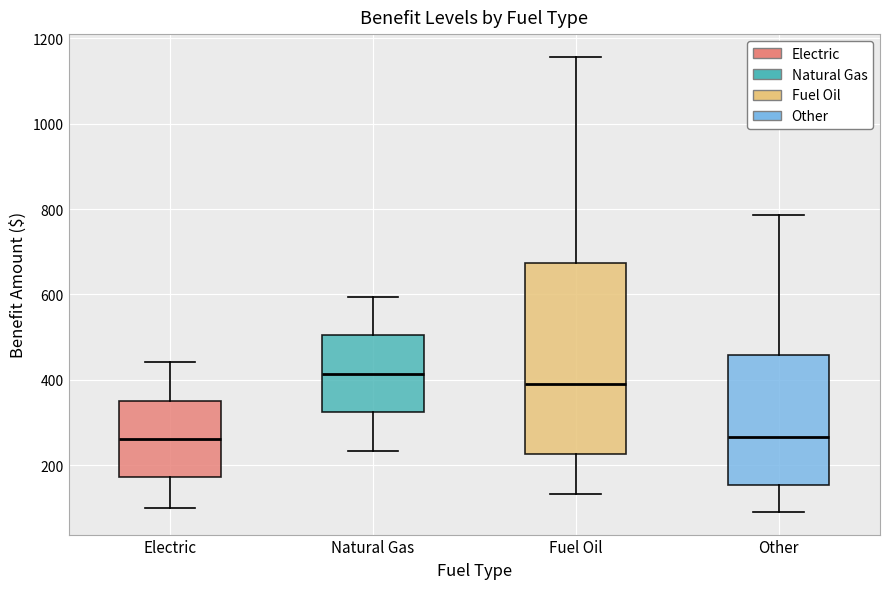

Which box is the tallest, from its lower edge to its upper edge?

Fuel Oil